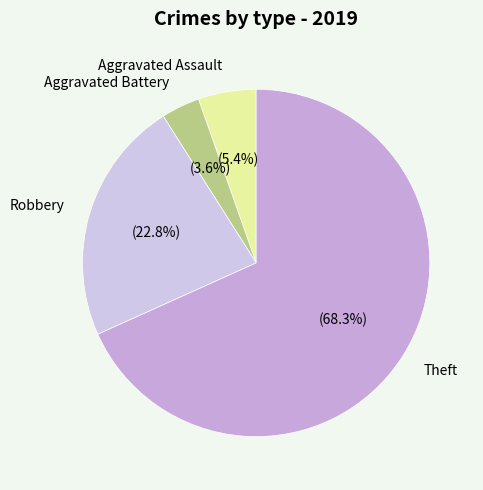

The Aggravated Assault slice represents 11% of the pie. True or false?

False